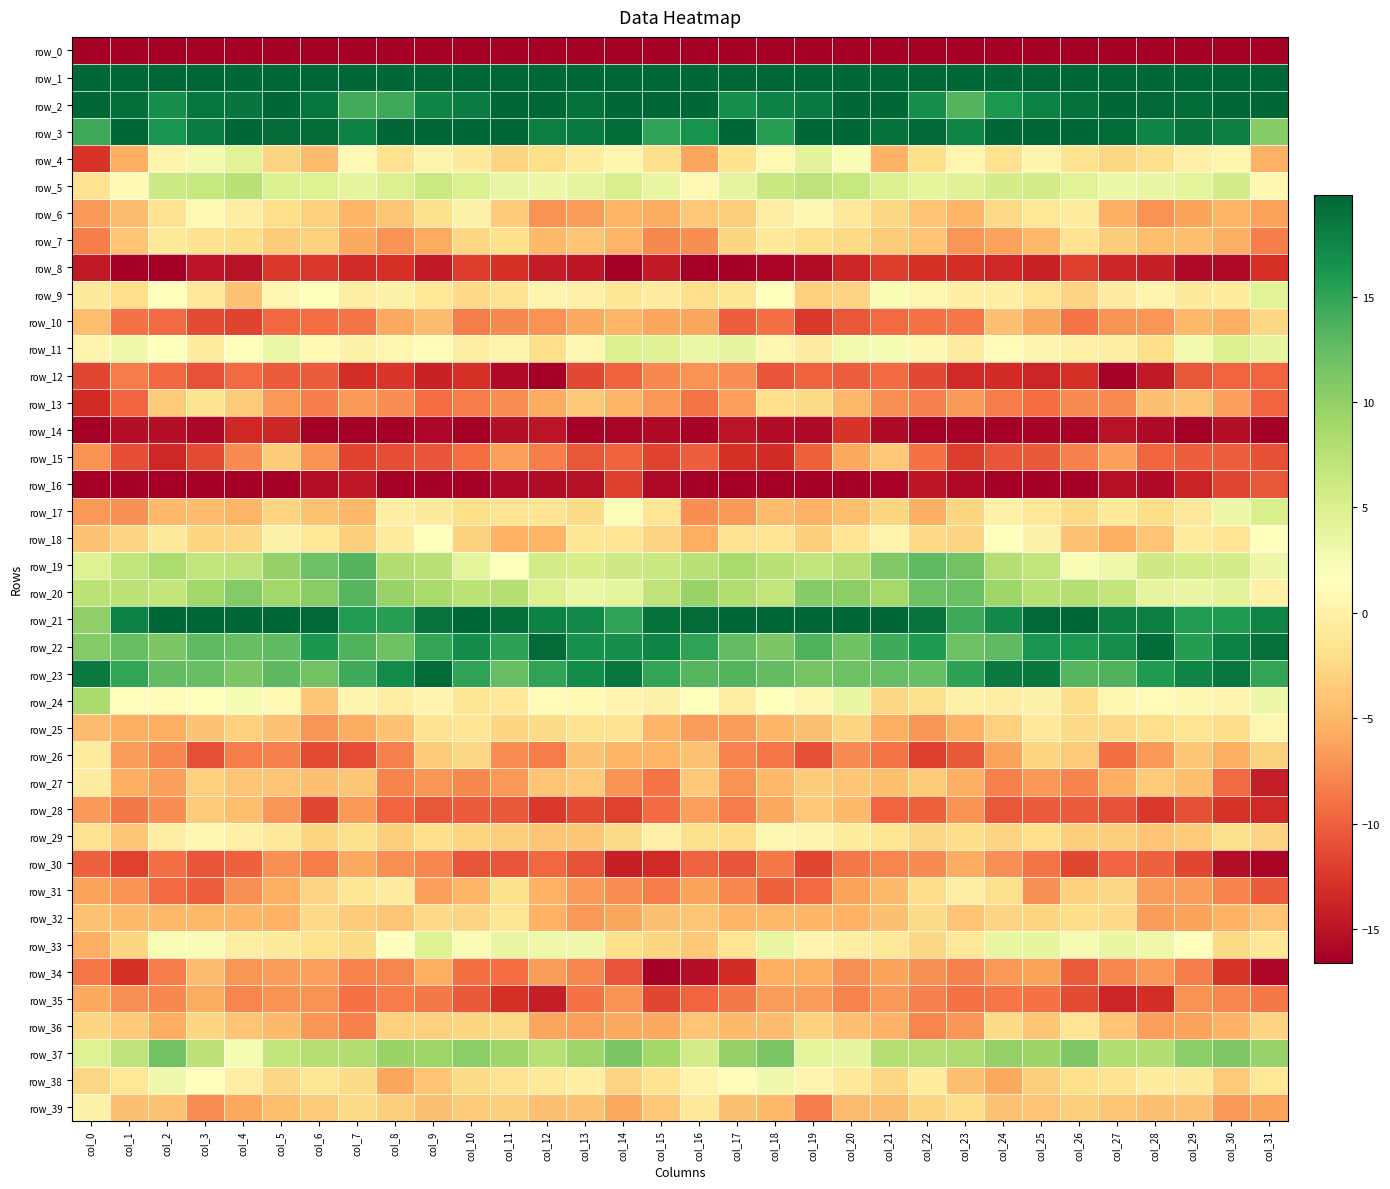

Rank the series by their maximum value, from highest to lowest.

row_1, row_21, row_2, row_3, row_23, row_22, row_19, row_20, row_37, row_24, row_5, row_17, row_11, row_33, row_4, row_9, row_38, row_18, row_6, row_29, row_25, row_39, row_31, row_27, row_26, row_7, row_32, row_36, row_13, row_10, row_15, row_28, row_34, row_30, row_35, row_12, row_16, row_8, row_14, row_0